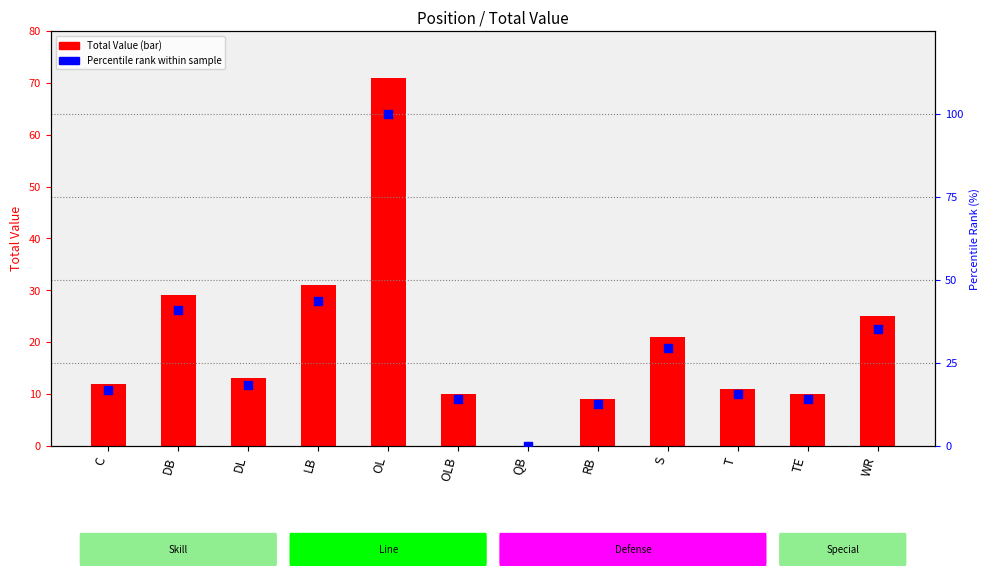

Which series has the largest total across all categories?

Percentile rank within sample